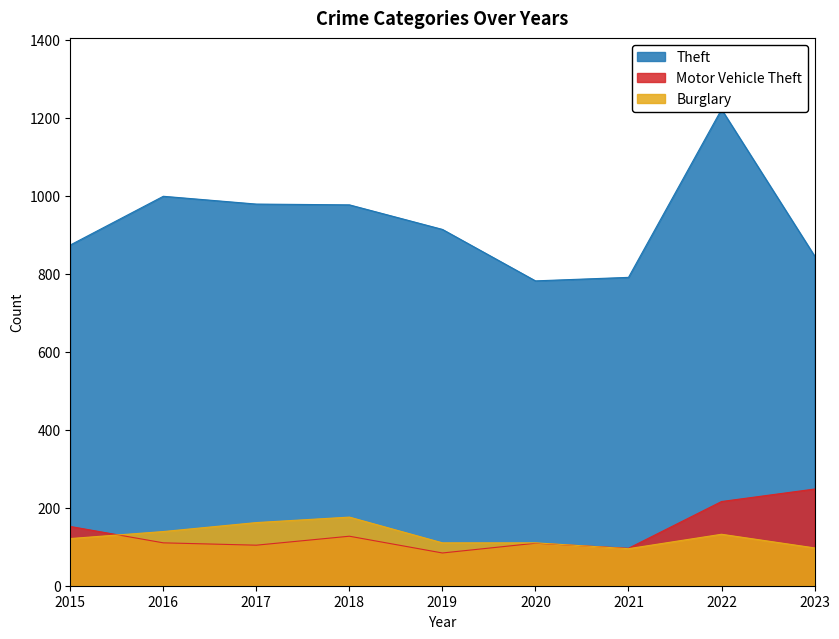

At 2018, list the series in order from smallest to largest.

Motor Vehicle Theft, Burglary, Theft